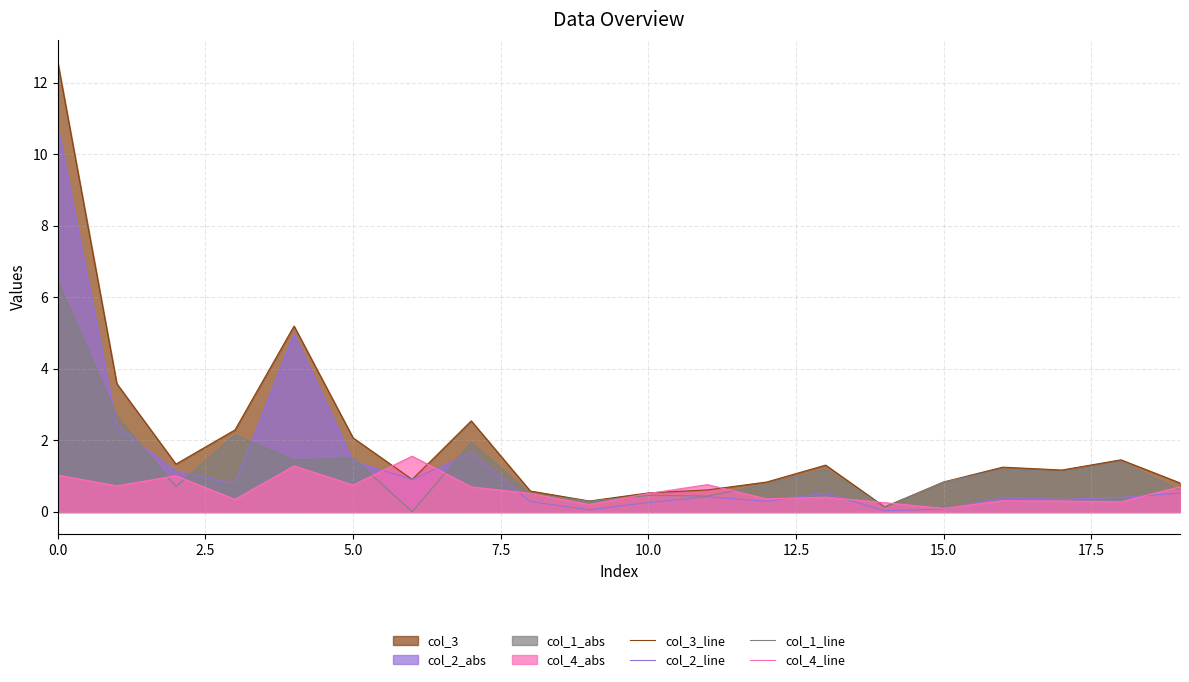

Rank the series by their maximum value, from highest to lowest.

col_3_line, col_2_line, col_1_line, col_4_line